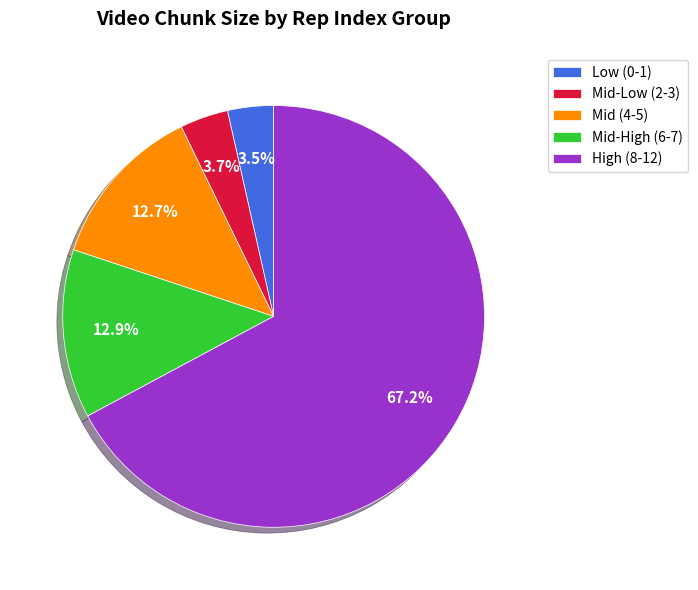

What is the largest slice in the pie chart?

High (8-12)